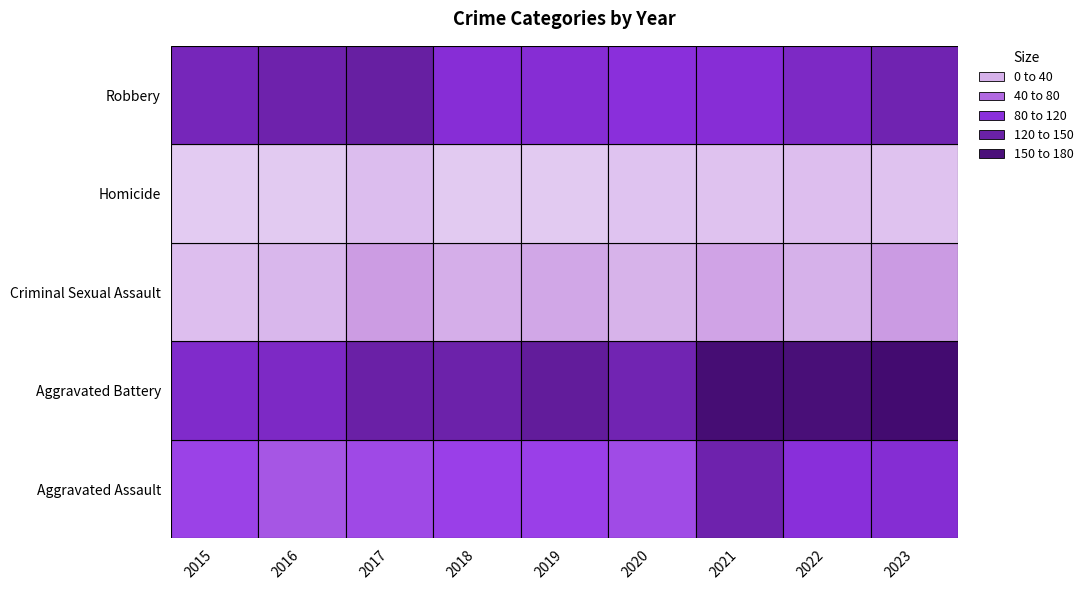

What is the difference between the highest and lowest values at 2023?

161